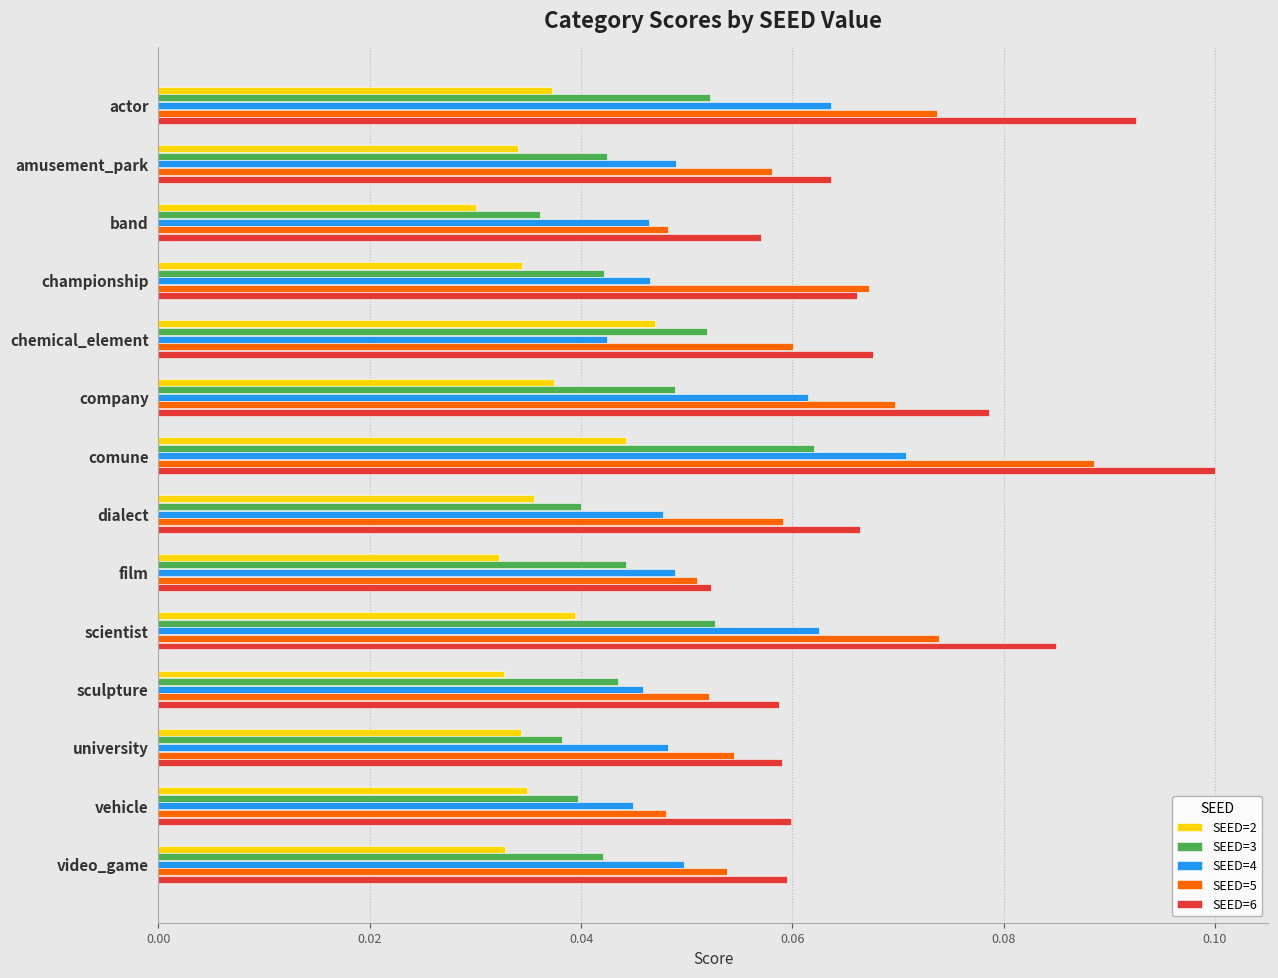

What is the sum of all SEED=3 values?

0.6